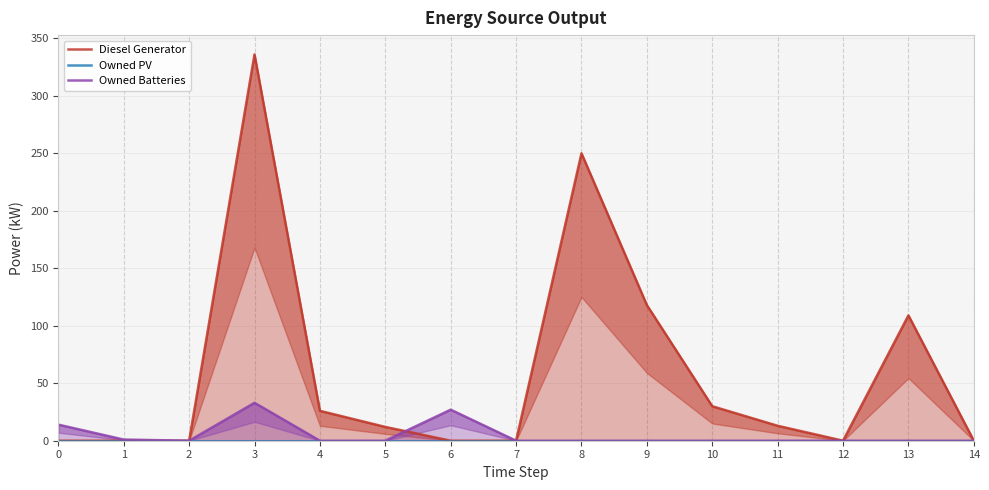

What is the sum of the Diesel Generator values at 14 and 3?

336